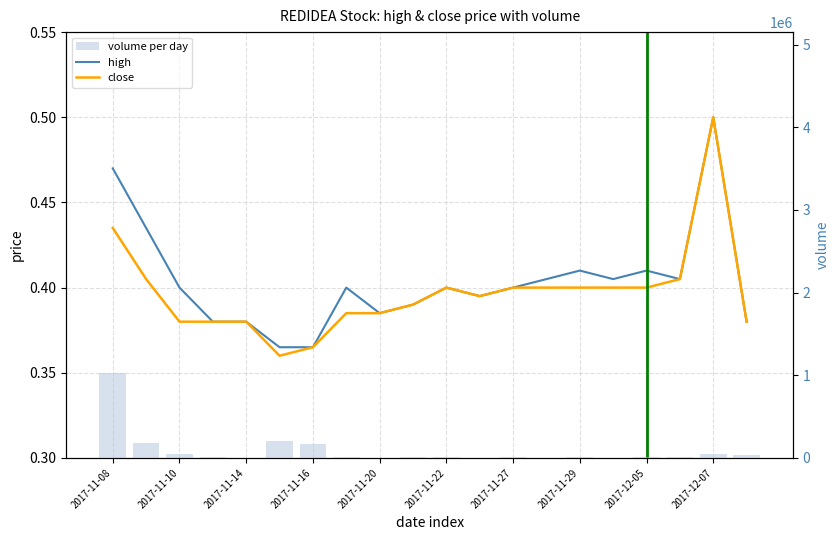

How many groups of bars are there?

20